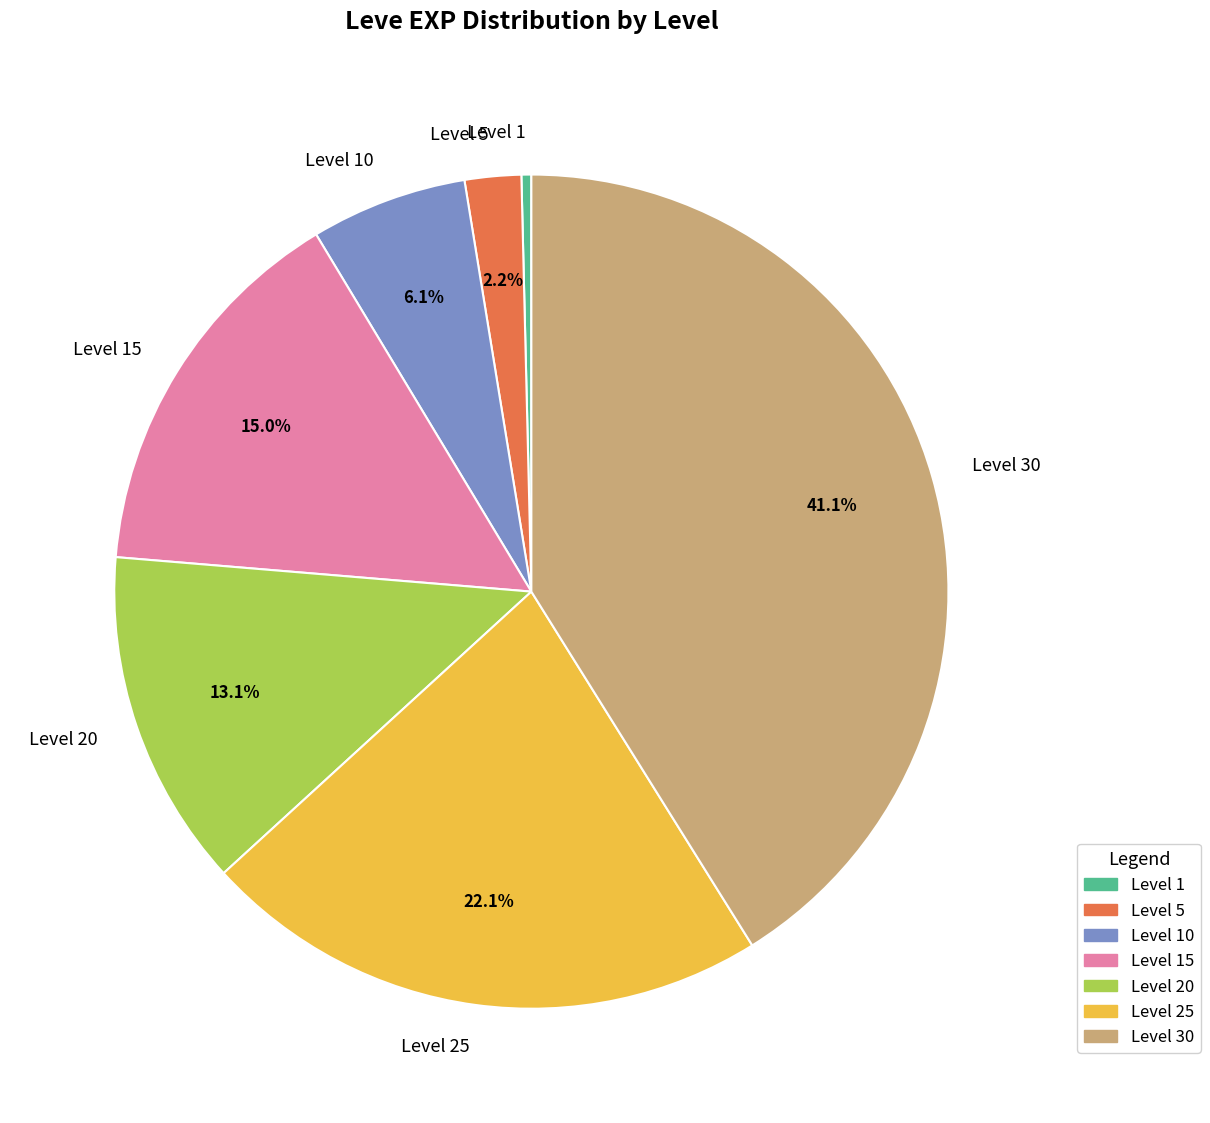

What percentage is the Level 20 slice, to the nearest percent?

13%